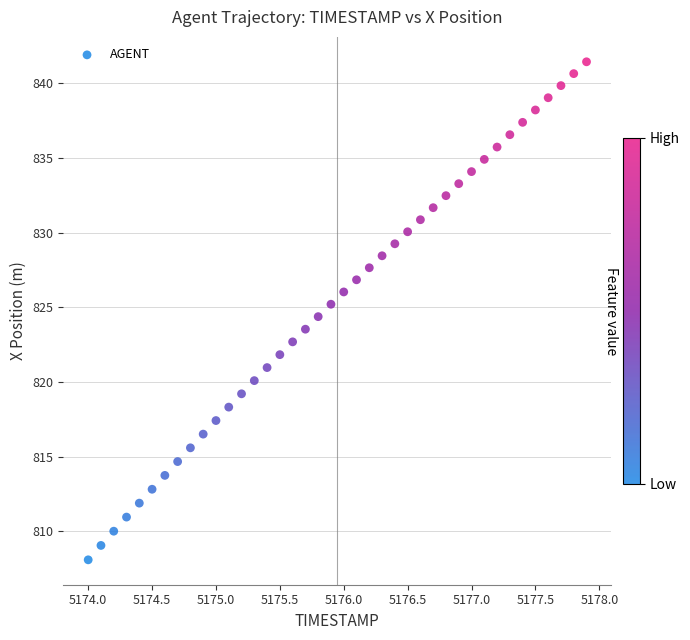

What is the range of X values (max minus min)?

3.9